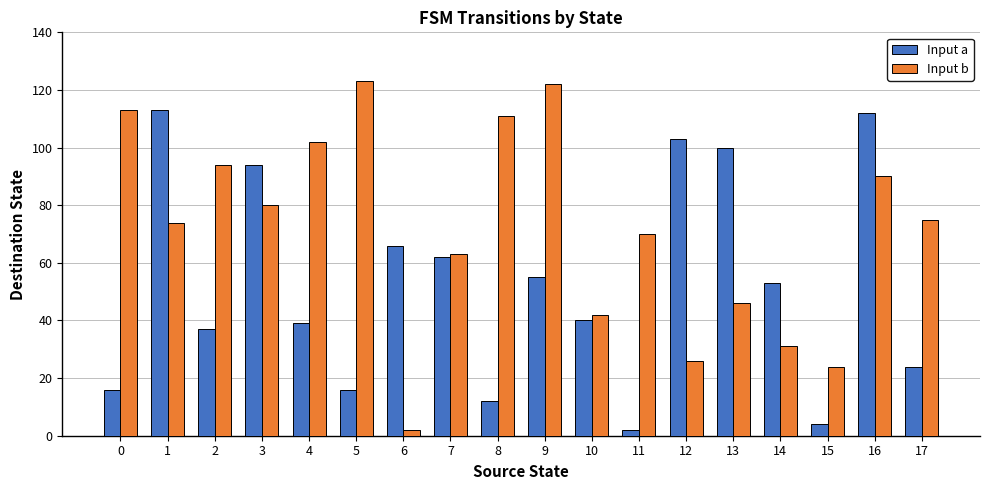

What are all the series names shown in the legend?

Input a, Input b